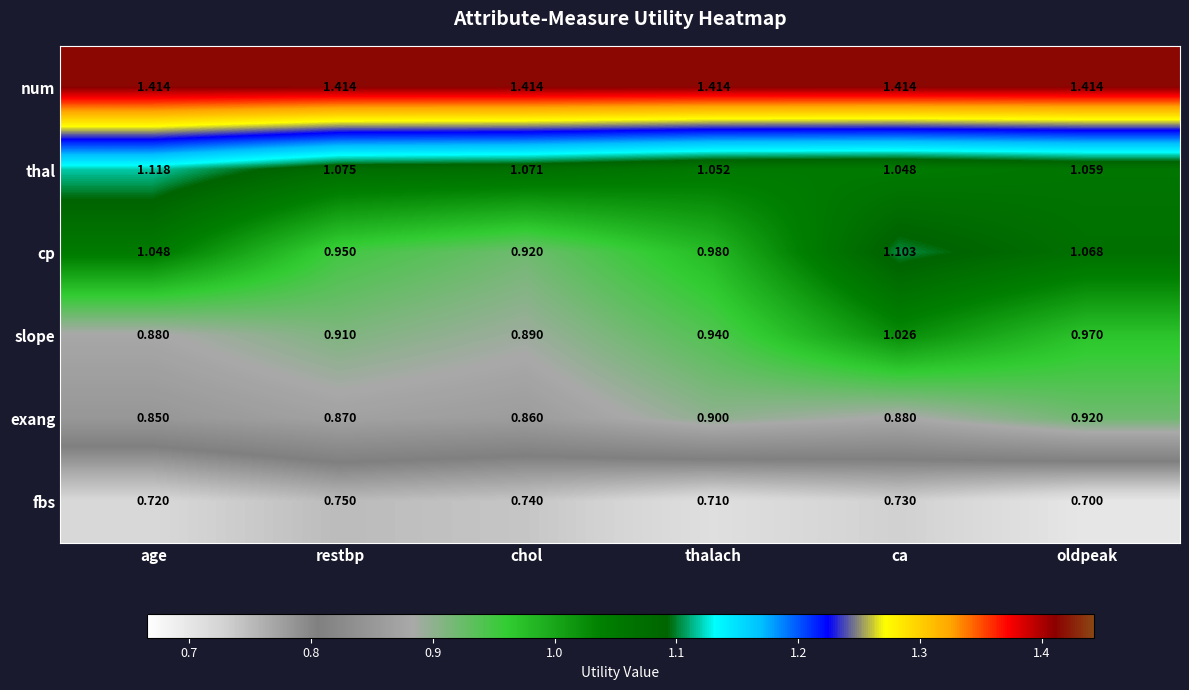

At which category is the sum across all series the highest?

ca